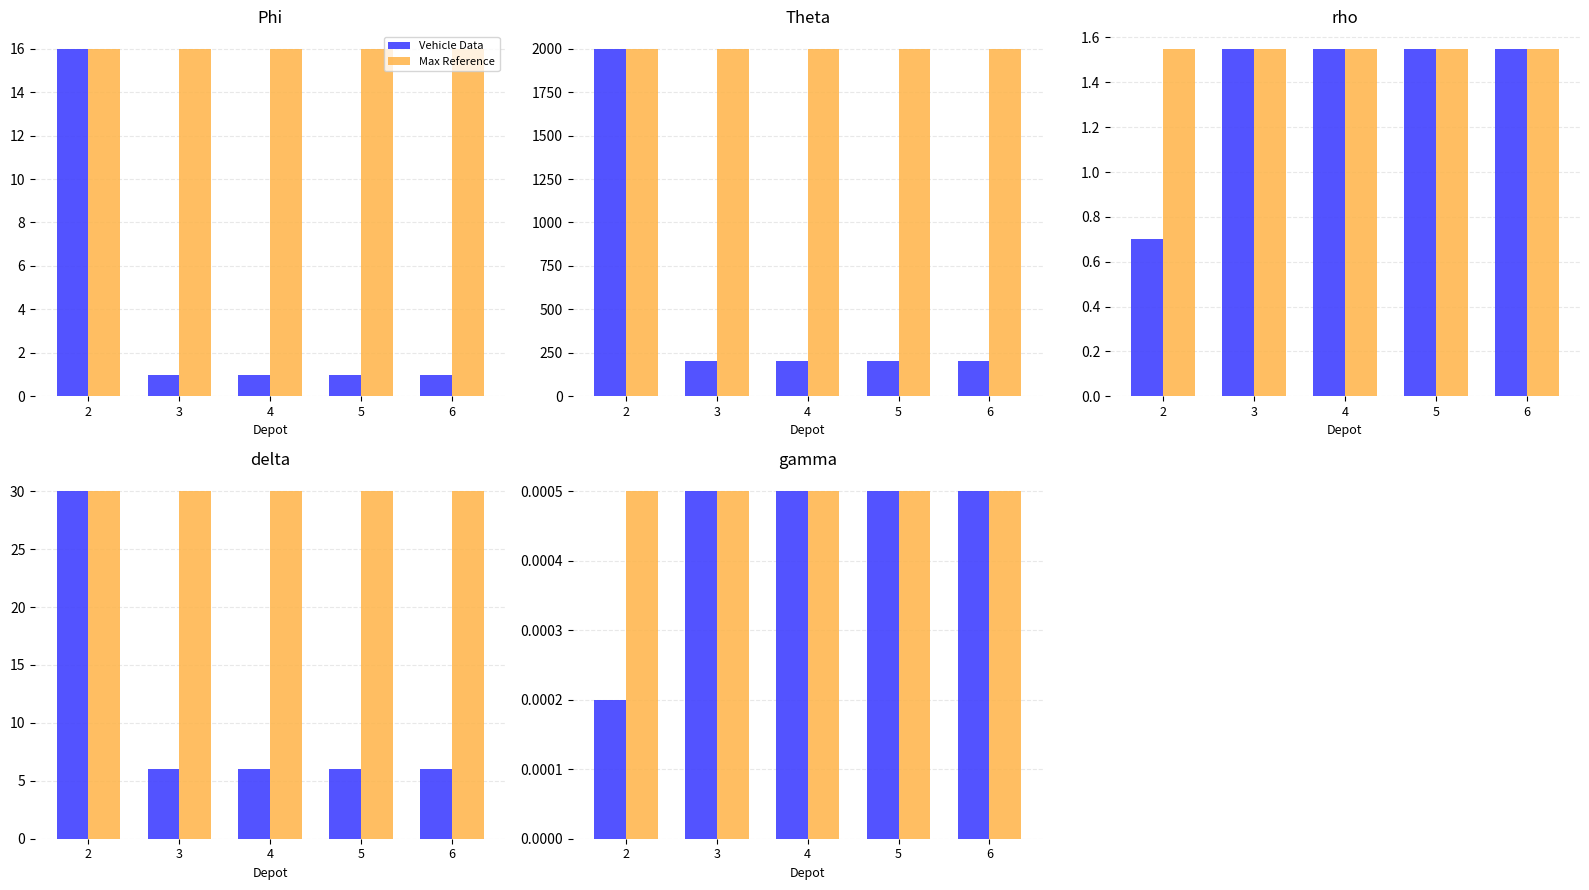

Which category has the lowest value across all series?

2